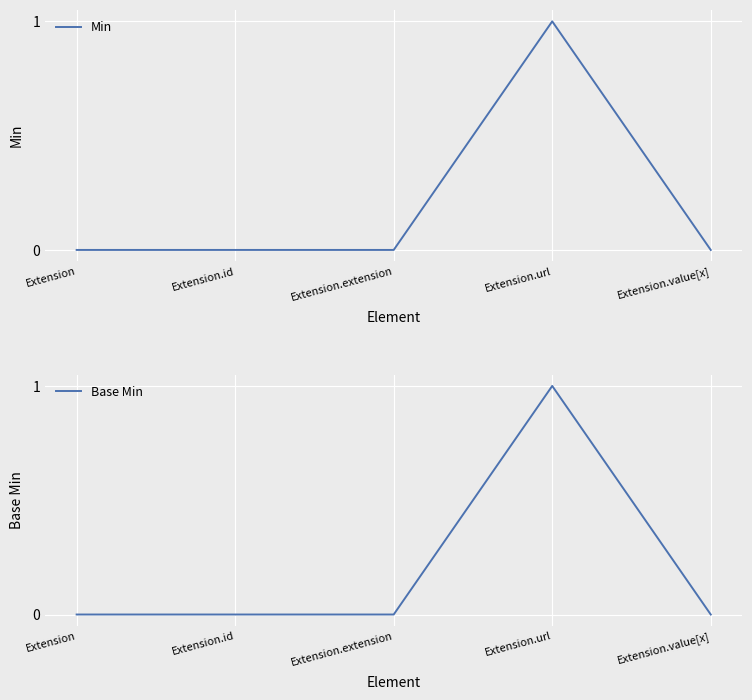

True or false: Base Min has a value of 1 at Extension.extension.

False